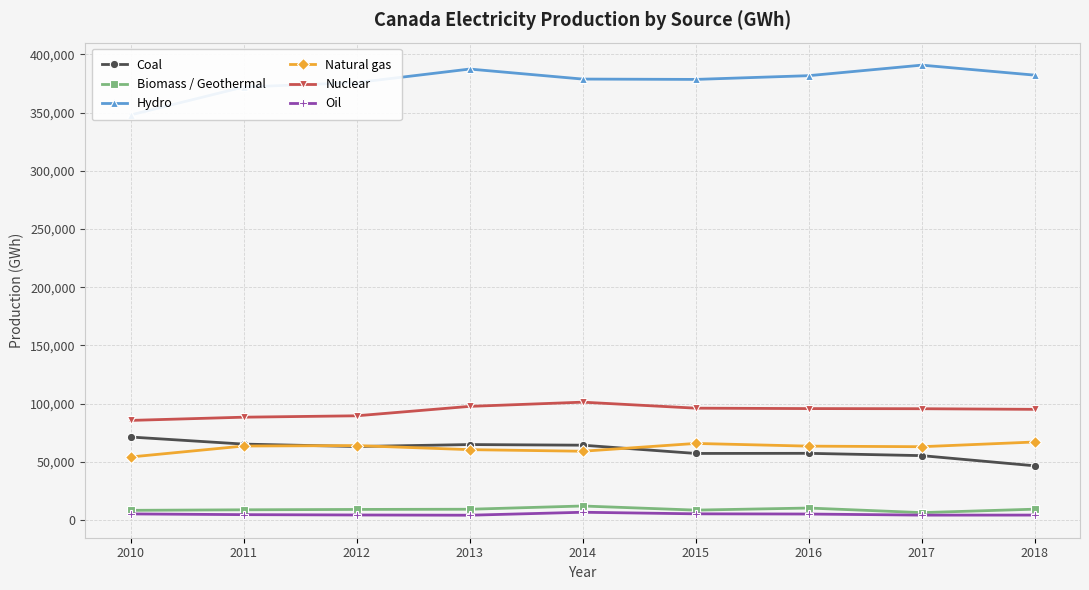

In Hydro, how many points are lower than both neighbors (excluding endpoints)?

1